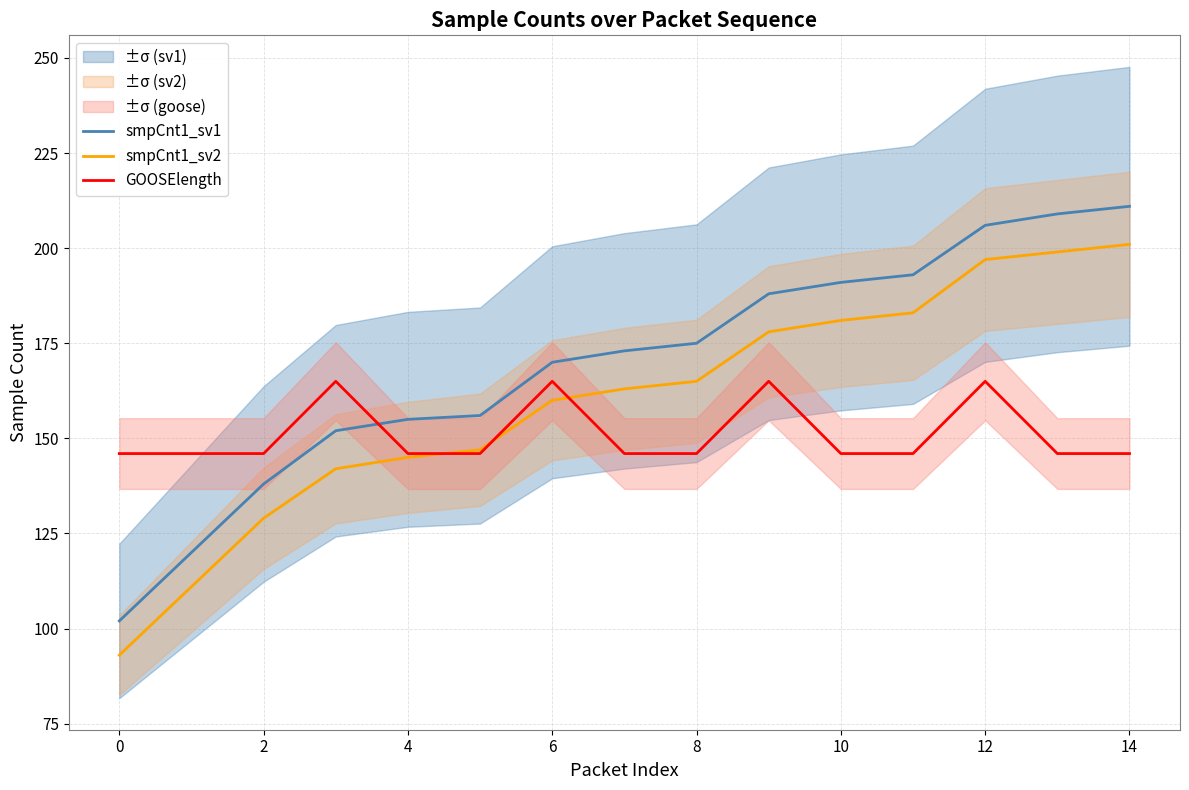

True or false: smpCnt1_sv1 has more than 1 points higher than both neighbors.

False